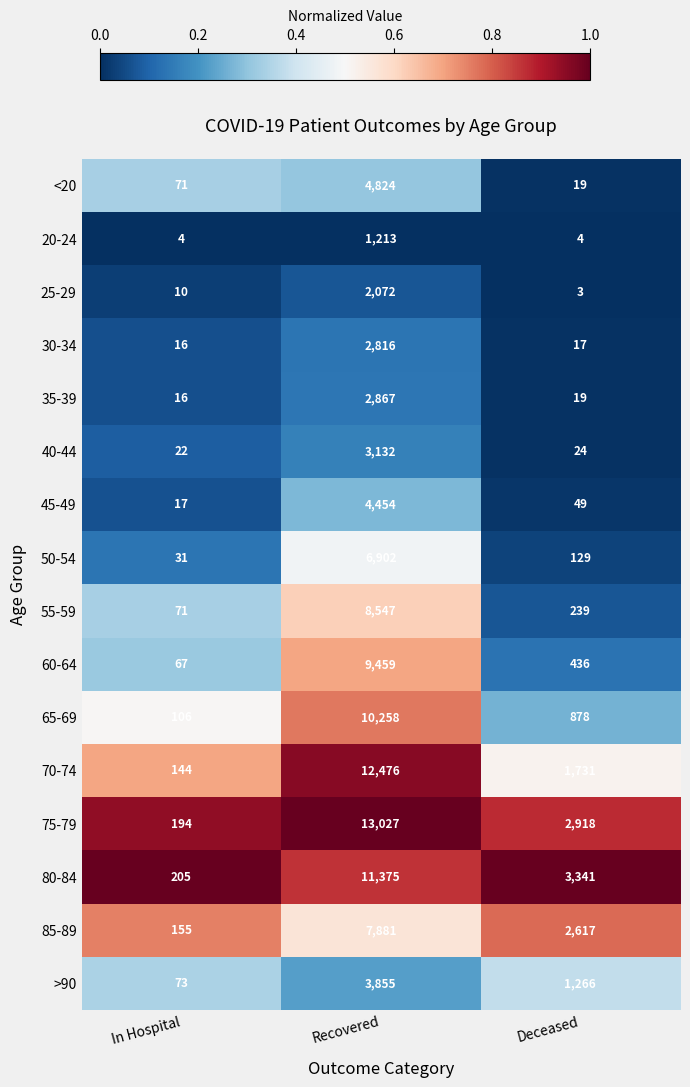

What is the highest value of the 40-44 series?

3132